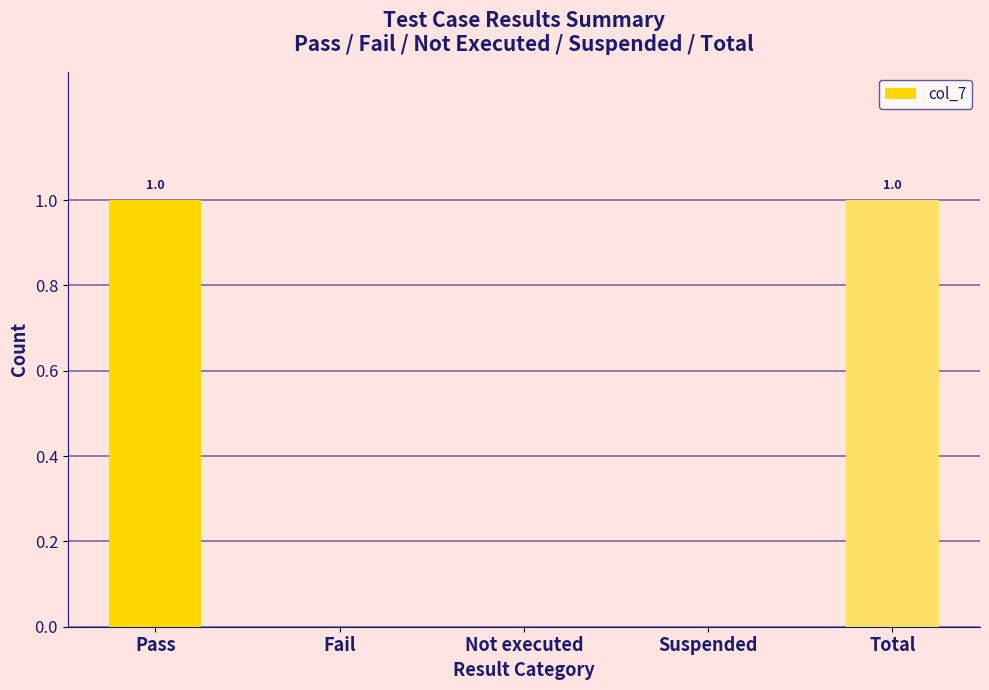

True or false: the data shows 1 at Pass.

True